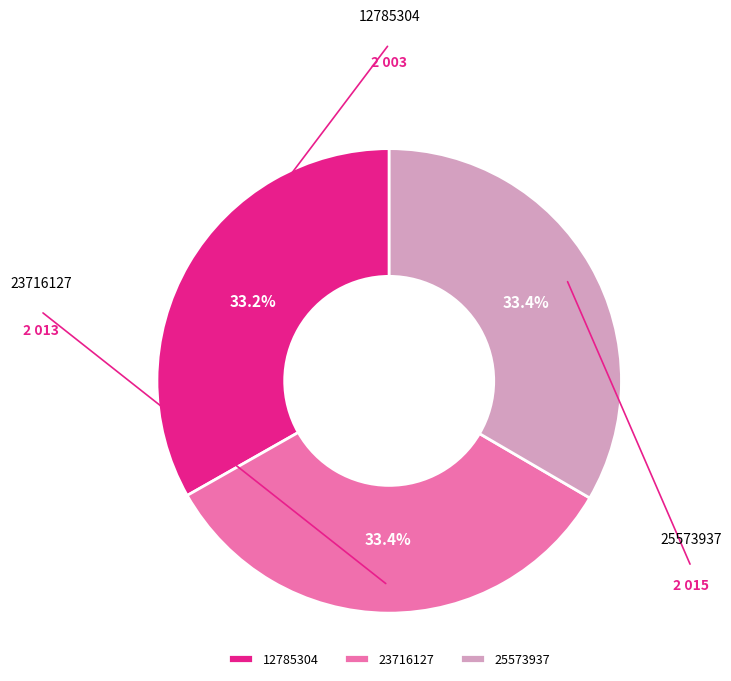

What percentage is the 12785304 slice, to the nearest percent?

33%